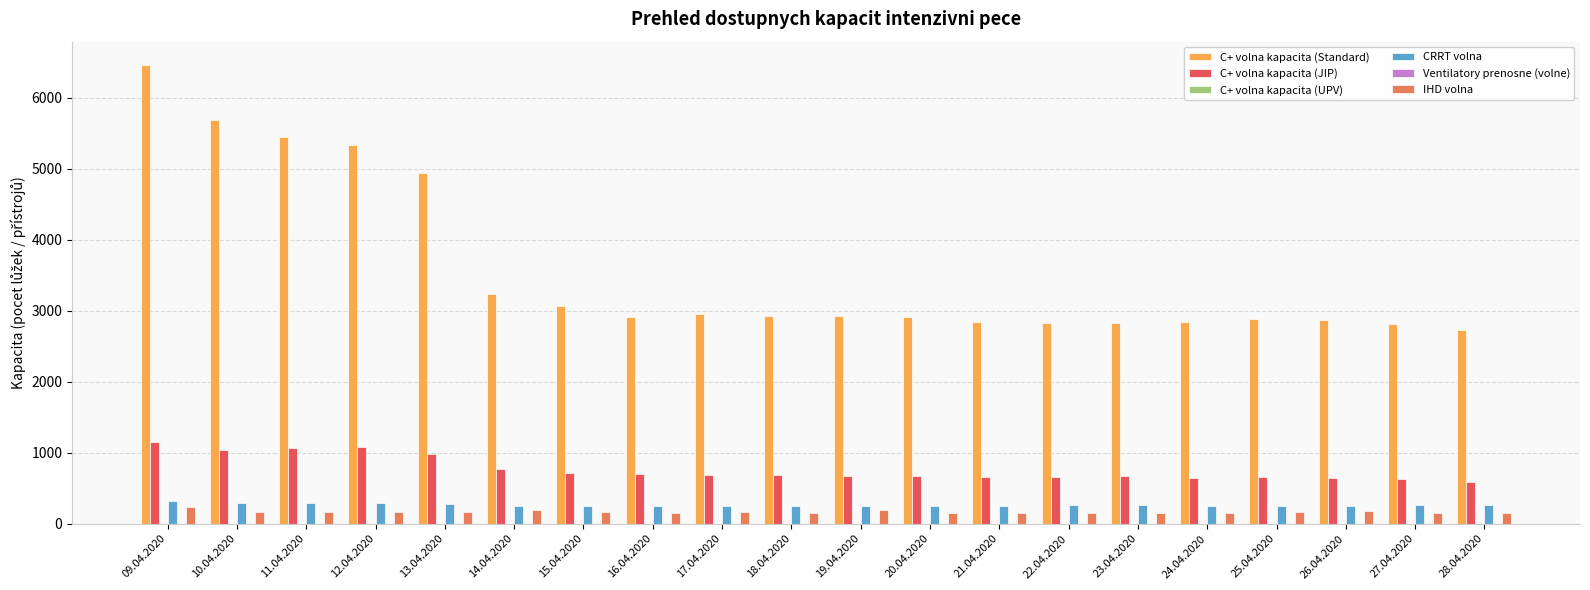

Reading left to right, transcribe all the data shown in this chart.

C+ volna kapacita (Standard): 09.04.2020=6468	10.04.2020=5683	11.04.2020=5442	12.04.2020=5330	13.04.2020=4939	14.04.2020=3230	15.04.2020=3070	16.04.2020=2910	17.04.2020=2957	18.04.2020=2933	19.04.2020=2930	20.04.2020=2917	21.04.2020=2843	22.04.2020=2828	23.04.2020=2829	24.04.2020=2842	25.04.2020=2879	26.04.2020=2864	27.04.2020=2807	28.04.2020=2724
C+ volna kapacita (JIP): 09.04.2020=1147	10.04.2020=1044	11.04.2020=1073	12.04.2020=1075	13.04.2020=984	14.04.2020=769	15.04.2020=720	16.04.2020=699	17.04.2020=686	18.04.2020=684	19.04.2020=675	20.04.2020=673	21.04.2020=662	22.04.2020=657	23.04.2020=676	24.04.2020=645	25.04.2020=652	26.04.2020=643	27.04.2020=625	28.04.2020=584
C+ volna kapacita (UPV): 09.04.2020=0	10.04.2020=0	11.04.2020=0	12.04.2020=0	13.04.2020=0	14.04.2020=0	15.04.2020=0	16.04.2020=0	17.04.2020=0	18.04.2020=0	19.04.2020=0	20.04.2020=0	21.04.2020=0	22.04.2020=0	23.04.2020=0	24.04.2020=0	25.04.2020=0	26.04.2020=0	27.04.2020=0	28.04.2020=0
CRRT volna: 09.04.2020=325	10.04.2020=287	11.04.2020=288	12.04.2020=289	13.04.2020=278	14.04.2020=247	15.04.2020=252	16.04.2020=254	17.04.2020=255	18.04.2020=256	19.04.2020=251	20.04.2020=253	21.04.2020=254	22.04.2020=258	23.04.2020=257	24.04.2020=248	25.04.2020=249	26.04.2020=255	27.04.2020=261	28.04.2020=262
Ventilatory prenosne (volne): 09.04.2020=0	10.04.2020=0	11.04.2020=0	12.04.2020=0	13.04.2020=0	14.04.2020=0	15.04.2020=0	16.04.2020=0	17.04.2020=0	18.04.2020=0	19.04.2020=0	20.04.2020=0	21.04.2020=0	22.04.2020=0	23.04.2020=0	24.04.2020=0	25.04.2020=0	26.04.2020=0	27.04.2020=0	28.04.2020=0
IHD volna: 09.04.2020=237	10.04.2020=158	11.04.2020=170	12.04.2020=165	13.04.2020=171	14.04.2020=189	15.04.2020=158	16.04.2020=149	17.04.2020=159	18.04.2020=157	19.04.2020=186	20.04.2020=145	21.04.2020=151	22.04.2020=155	23.04.2020=146	24.04.2020=153	25.04.2020=159	26.04.2020=173	27.04.2020=144	28.04.2020=152